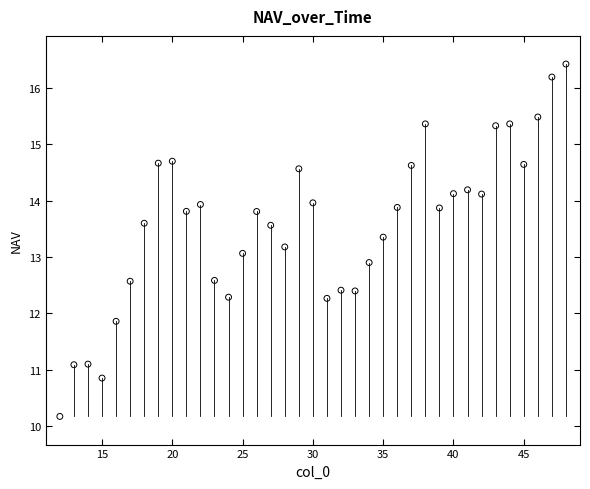

What is the range of Y values (max minus min)?

6.3